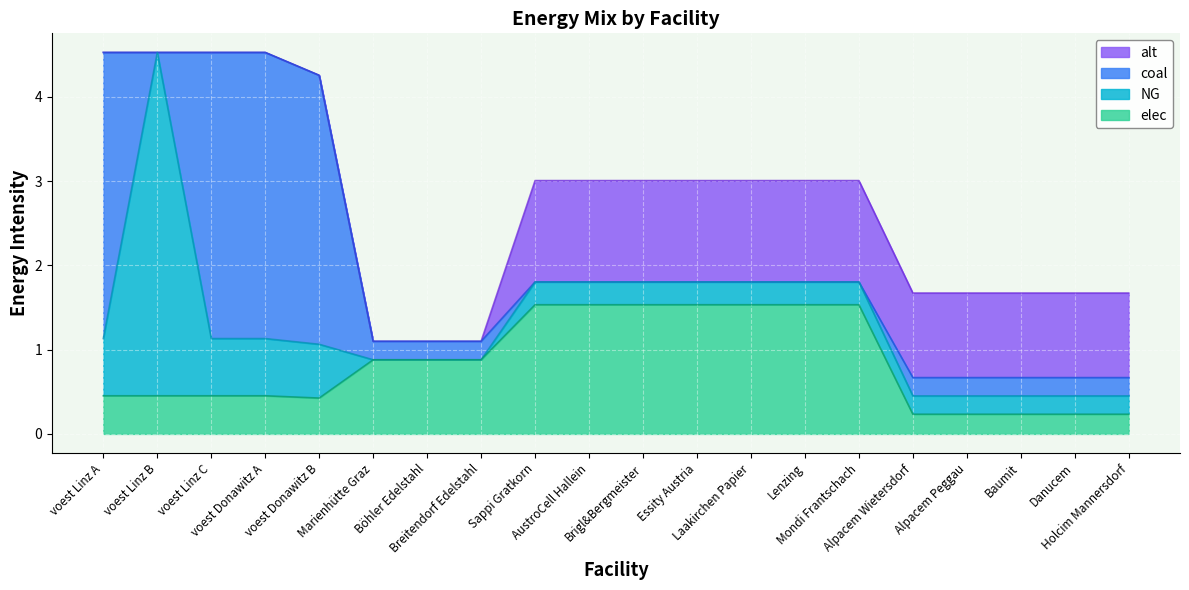

What position from the left is Danucem?

19